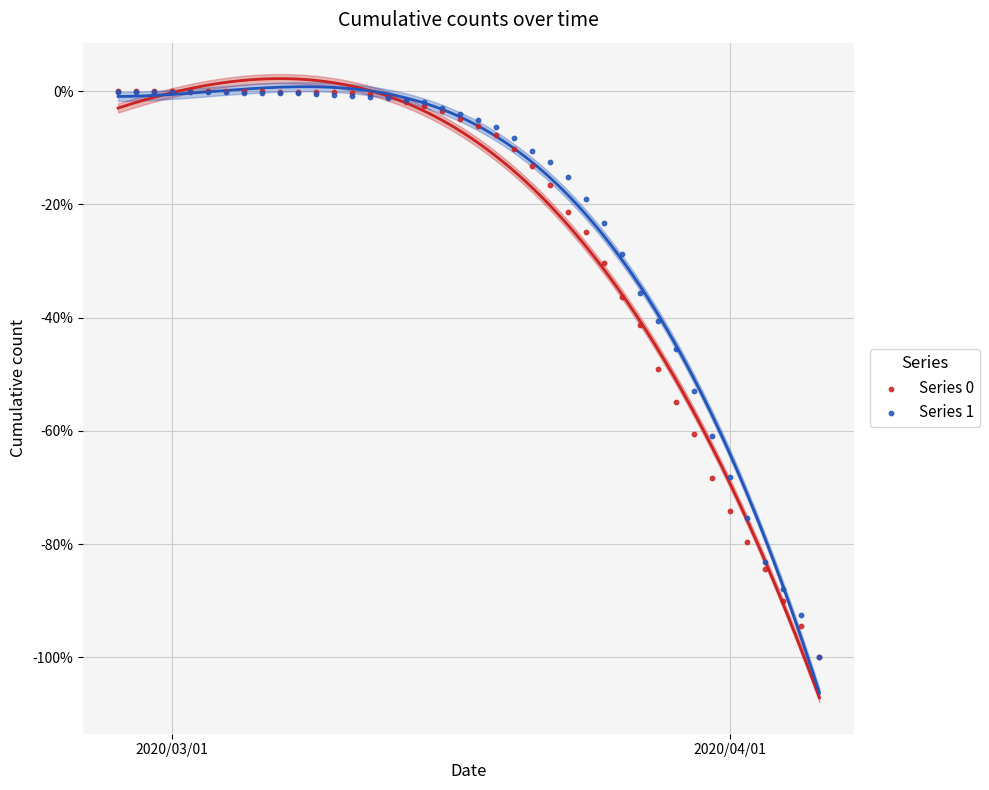

What are all the series names shown in the legend?

Series 0, Series 1